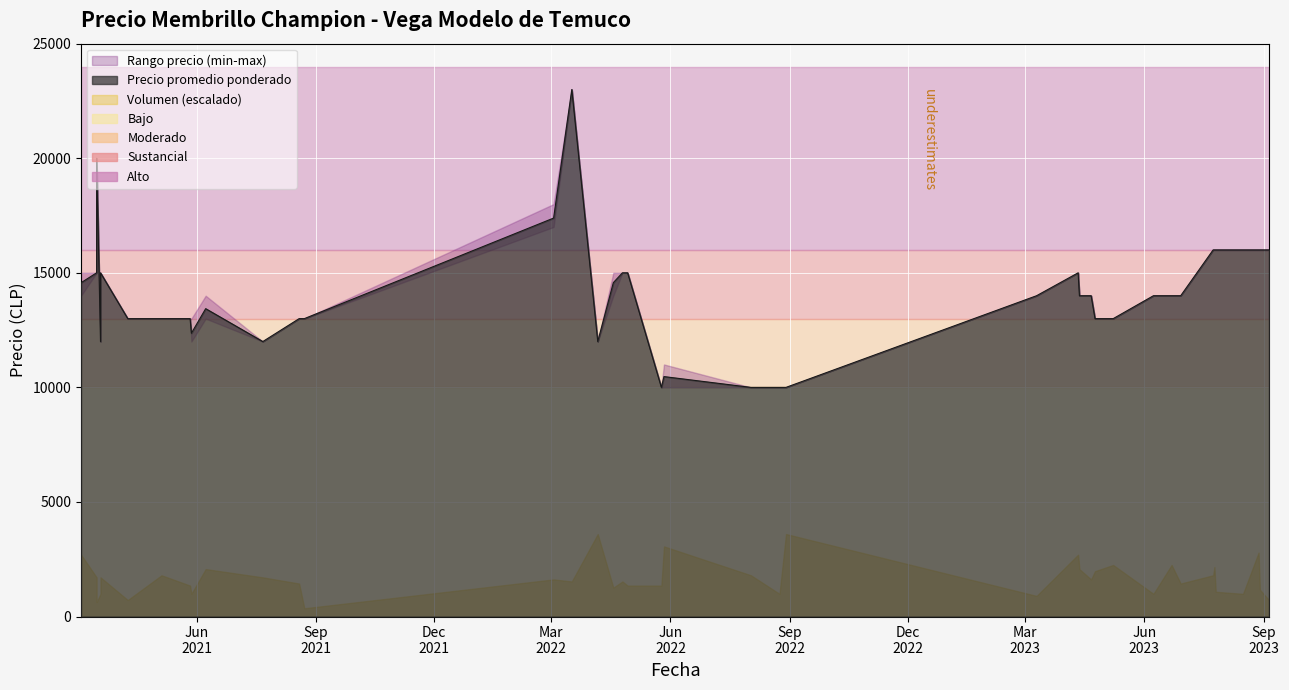

What is the total value across all series at 2023-04-21?

42090